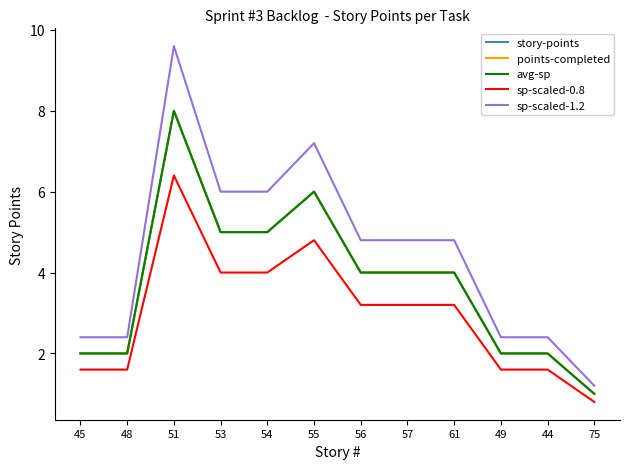

Reading right to left, list all the values displayed in this chart.

story-points: 1.0	2.0	2.0	4.0	4.0	4.0	6.0	5.0	5.0	8.0	2.0	2.0
points-completed: 1.0	2.0	2.0	4.0	4.0	4.0	6.0	5.0	5.0	8.0	2.0	2.0
avg-sp: 1.0	2.0	2.0	4.0	4.0	4.0	6.0	5.0	5.0	8.0	2.0	2.0
sp-scaled-0.8: 0.8	1.6	1.6	3.2	3.2	3.2	4.8	4.0	4.0	6.4	1.6	1.6
sp-scaled-1.2: 1.2	2.4	2.4	4.8	4.8	4.8	7.2	6.0	6.0	9.6	2.4	2.4